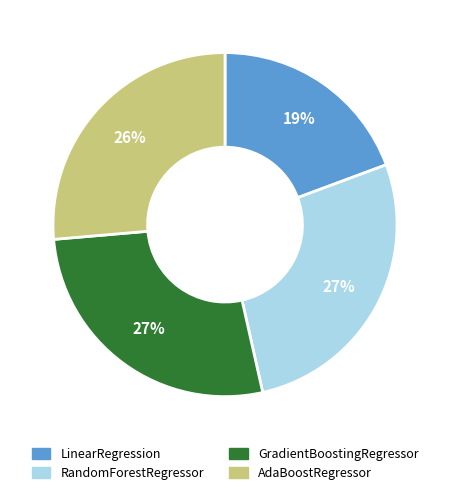

How many slices are in this pie chart?

4